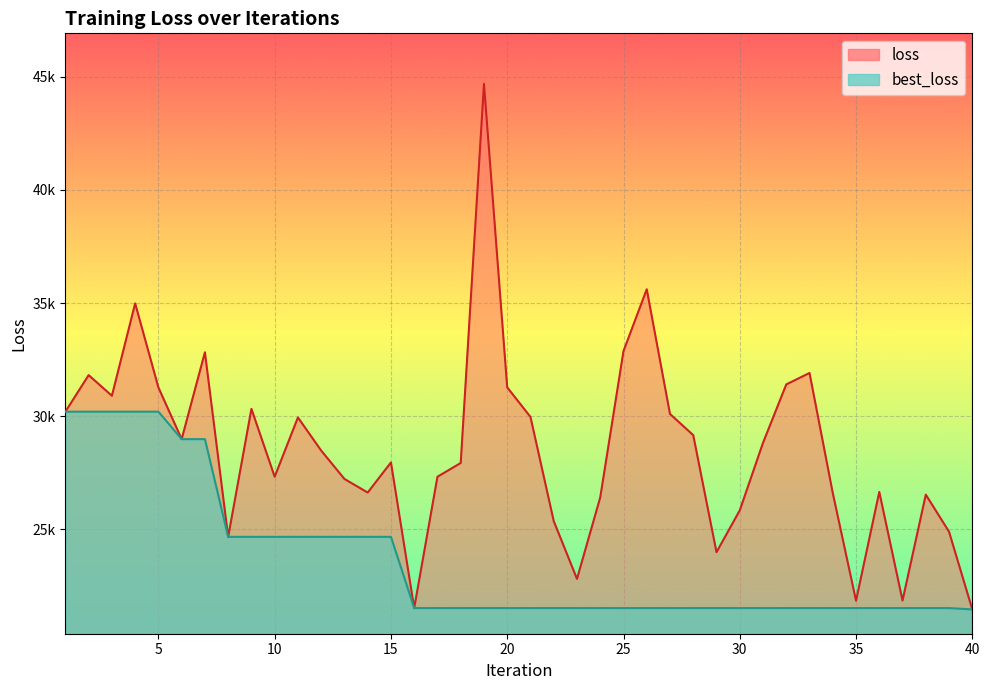

What is the sum of the loss values at 31 and 22?

54196.8